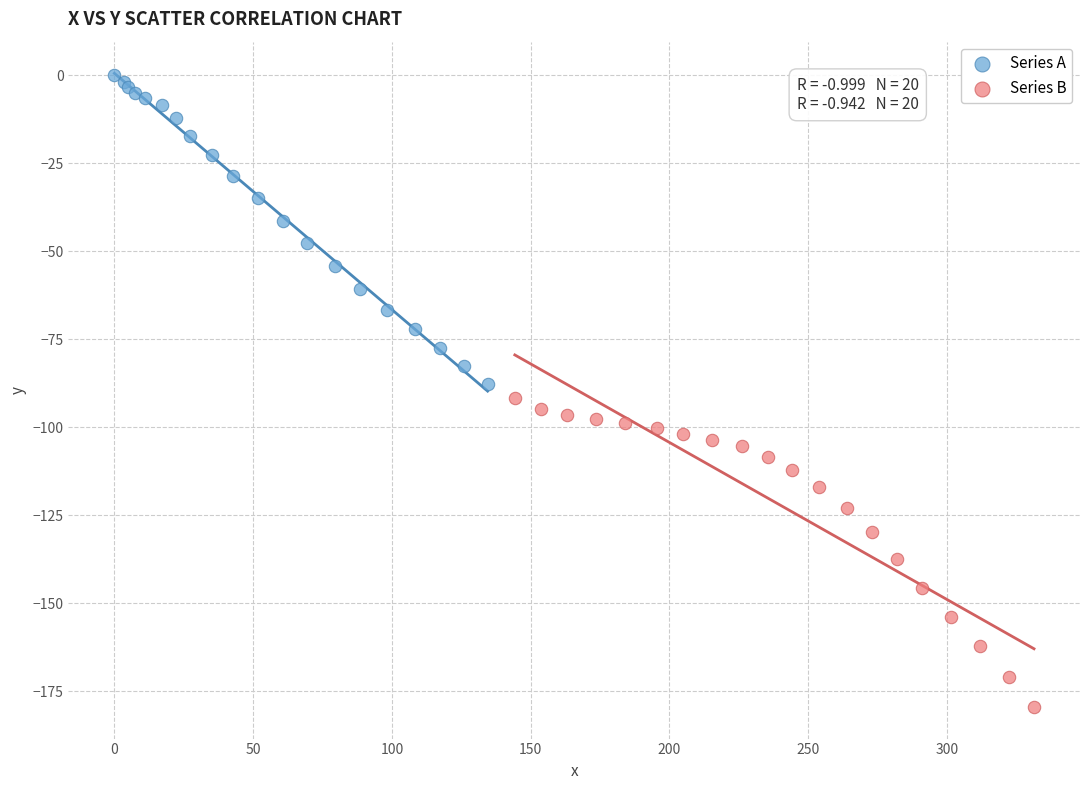

Which series contains the lowest Y value?

Series B